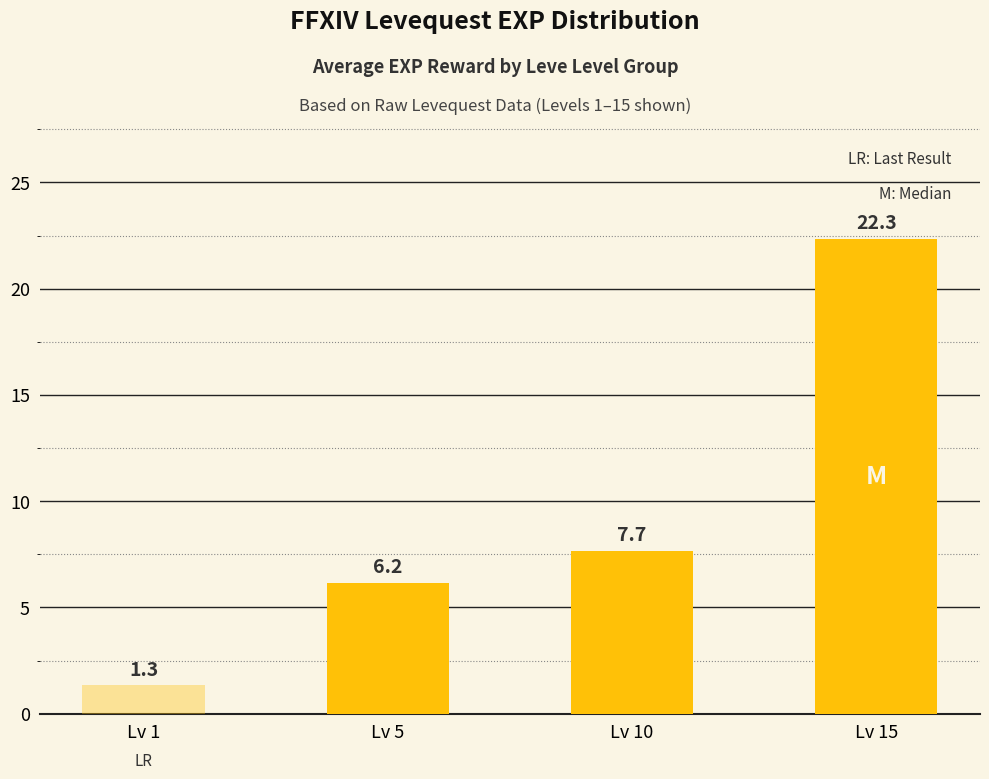

List the labels in order of value, largest first.

Lv 15, Lv 10, Lv 5, Lv 1